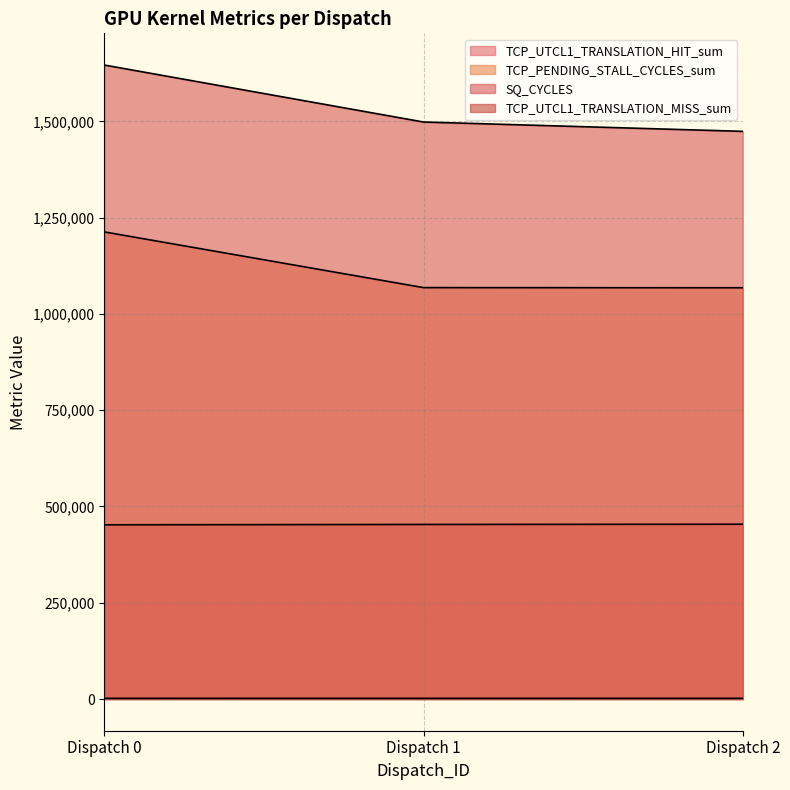

Which has a higher value, Dispatch 1 or Dispatch 2?

Dispatch 2